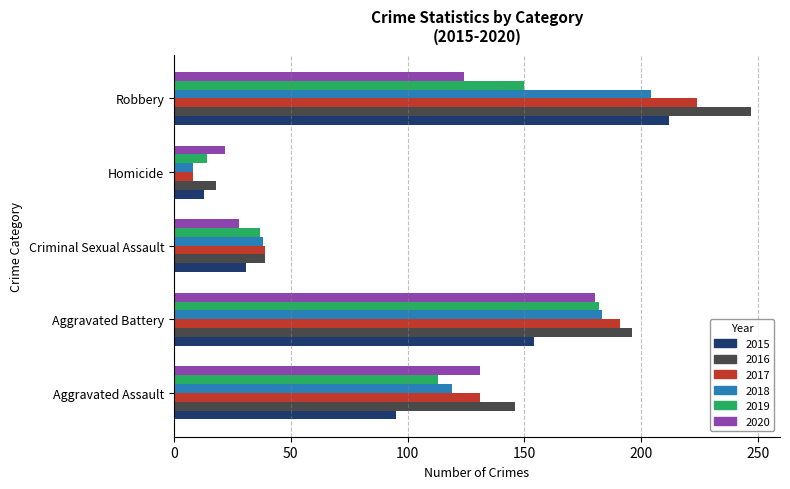

Where is 2020 nearest to the value 101?

Robbery